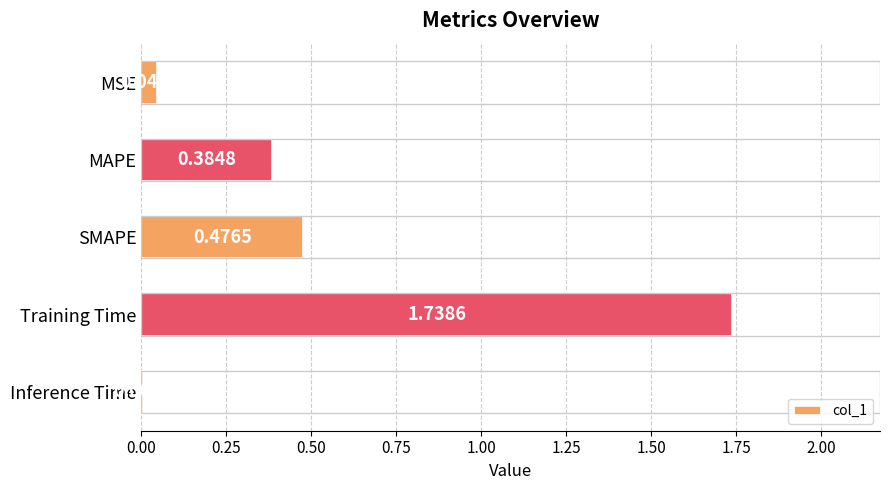

What is the change in value from MAPE to Inference Time?

-0.4